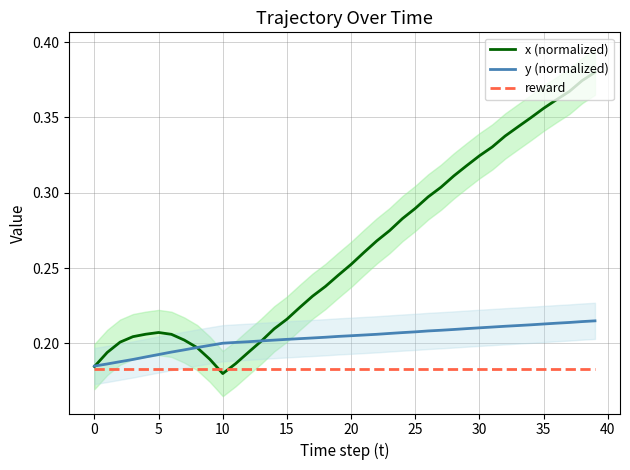

Count the y (normalized) values in the range 0 to 1.

40